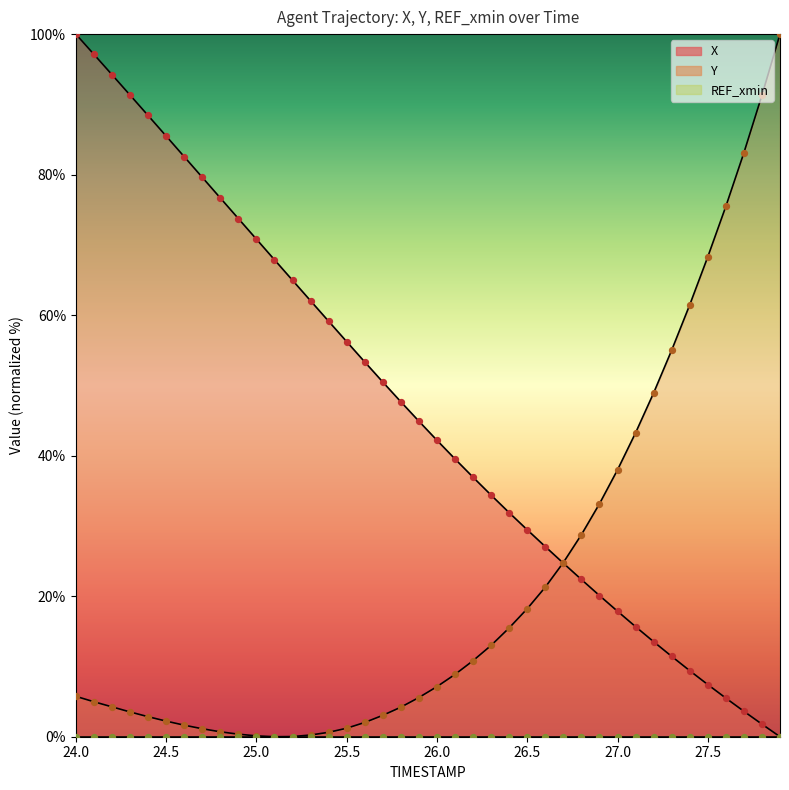

At how many categories does at least one series exceed 2?

40